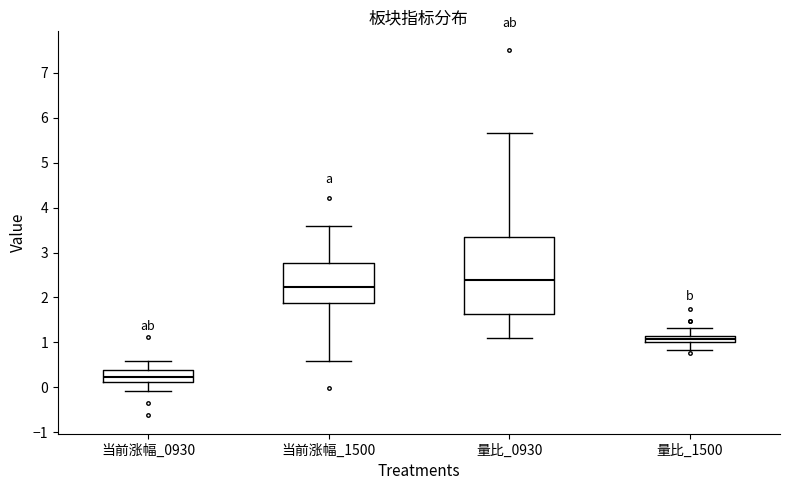

Where is the upper edge of the box for 当前涨幅_0930 on the y-axis? The values are not printed on the chart, so give them approximately, as read against the axis.

0.4